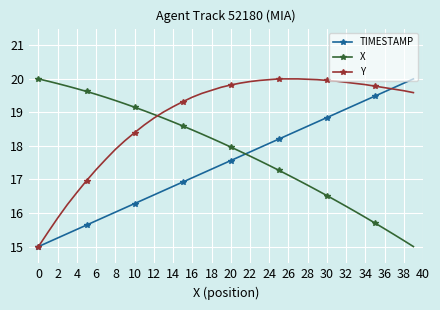

How many values in the TIMESTAMP series exceed 17?

24